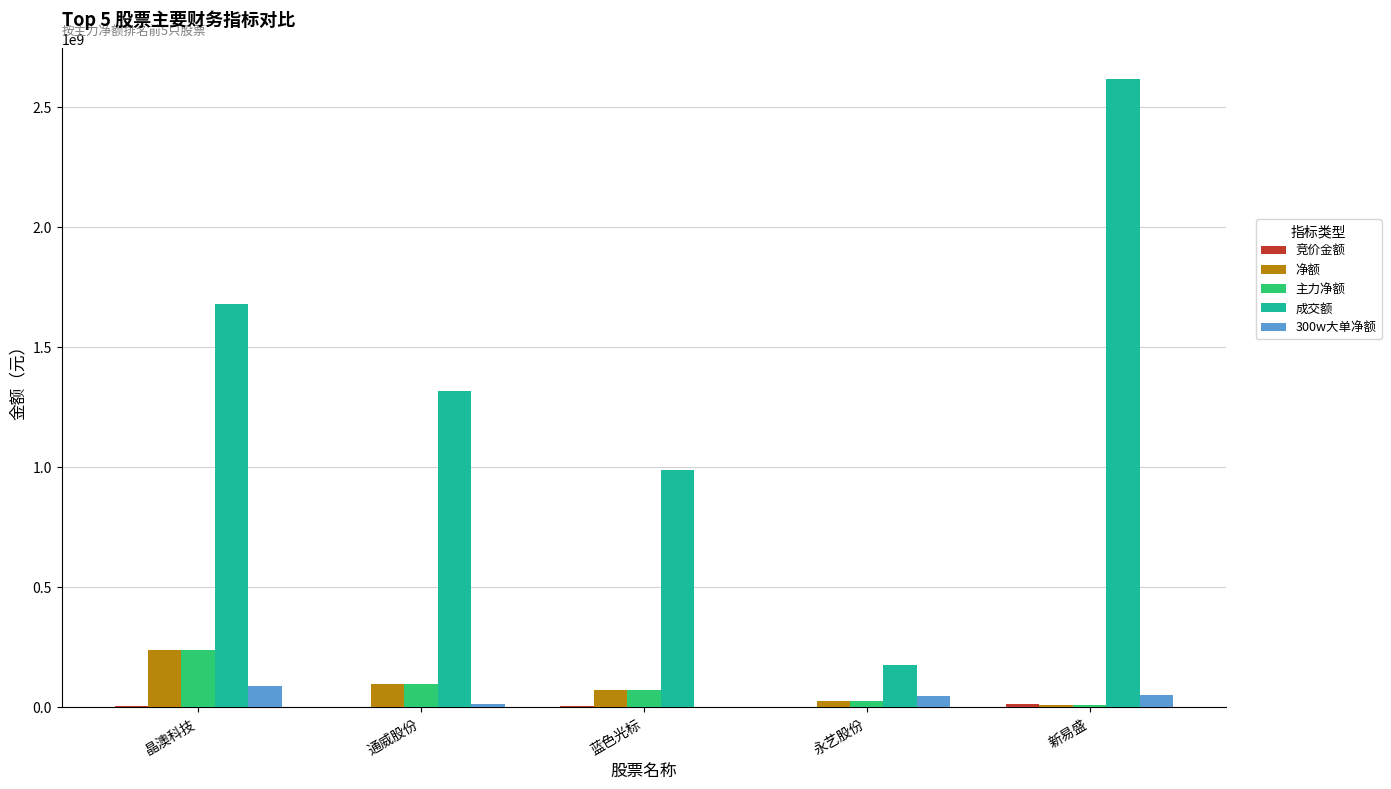

How many data points does each series have?

5